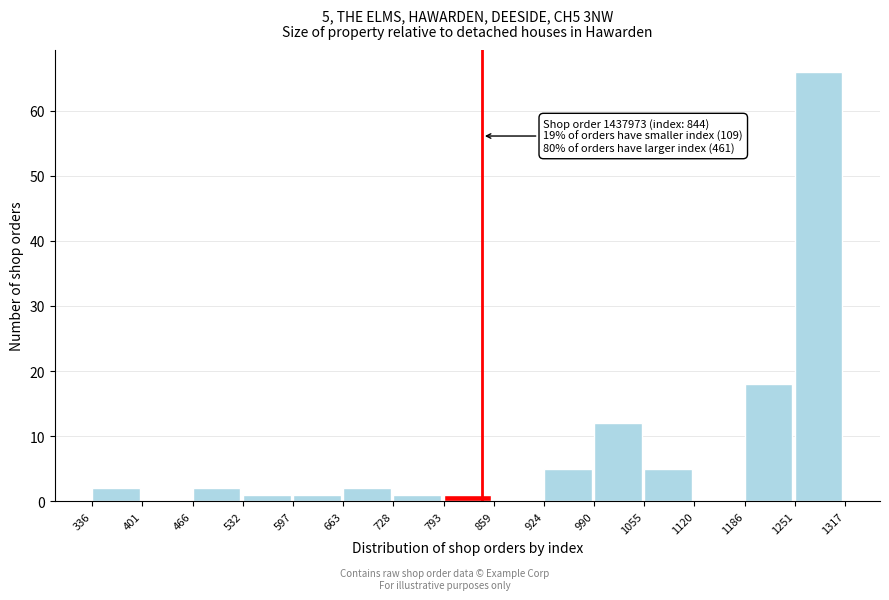

Which range on the x-axis has the tallest bar?

1251 to 1317